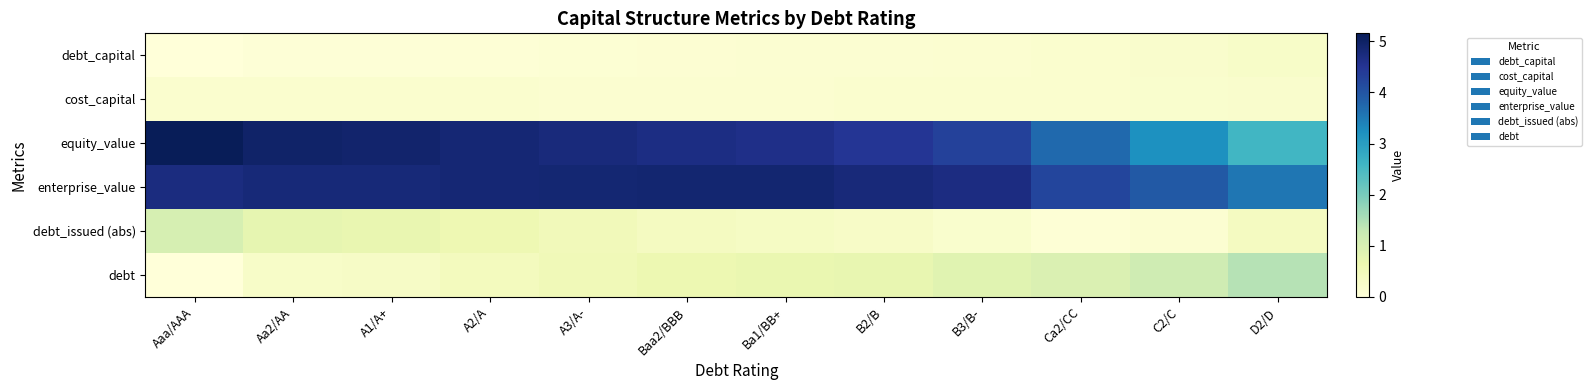

Rank the series at Aaa/AAA from highest to lowest value.

equity_value, enterprise_value, debt_issued (abs), cost_capital, debt_capital, debt